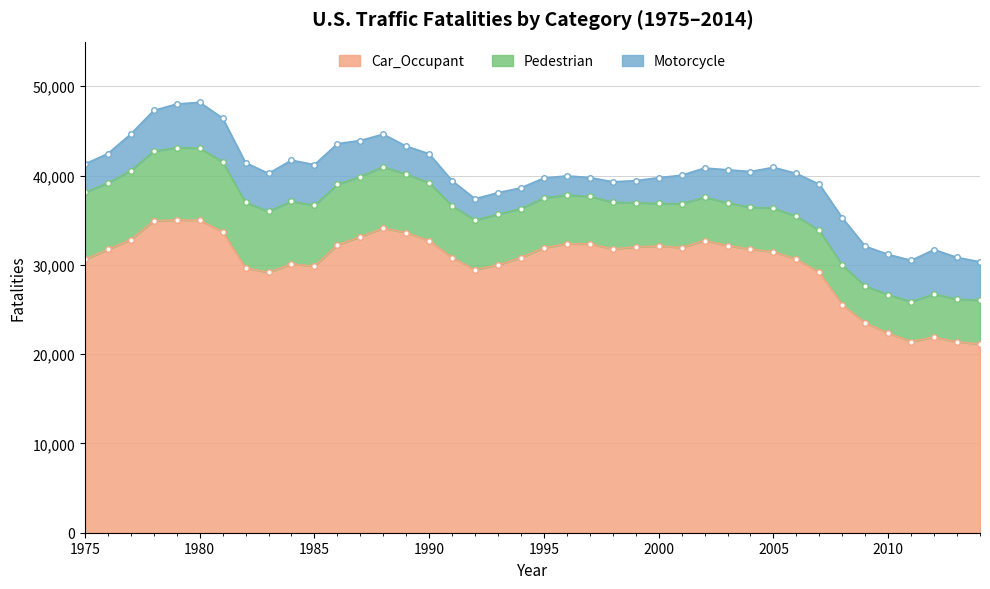

Where is the first local minimum for Motorcycle?

1983